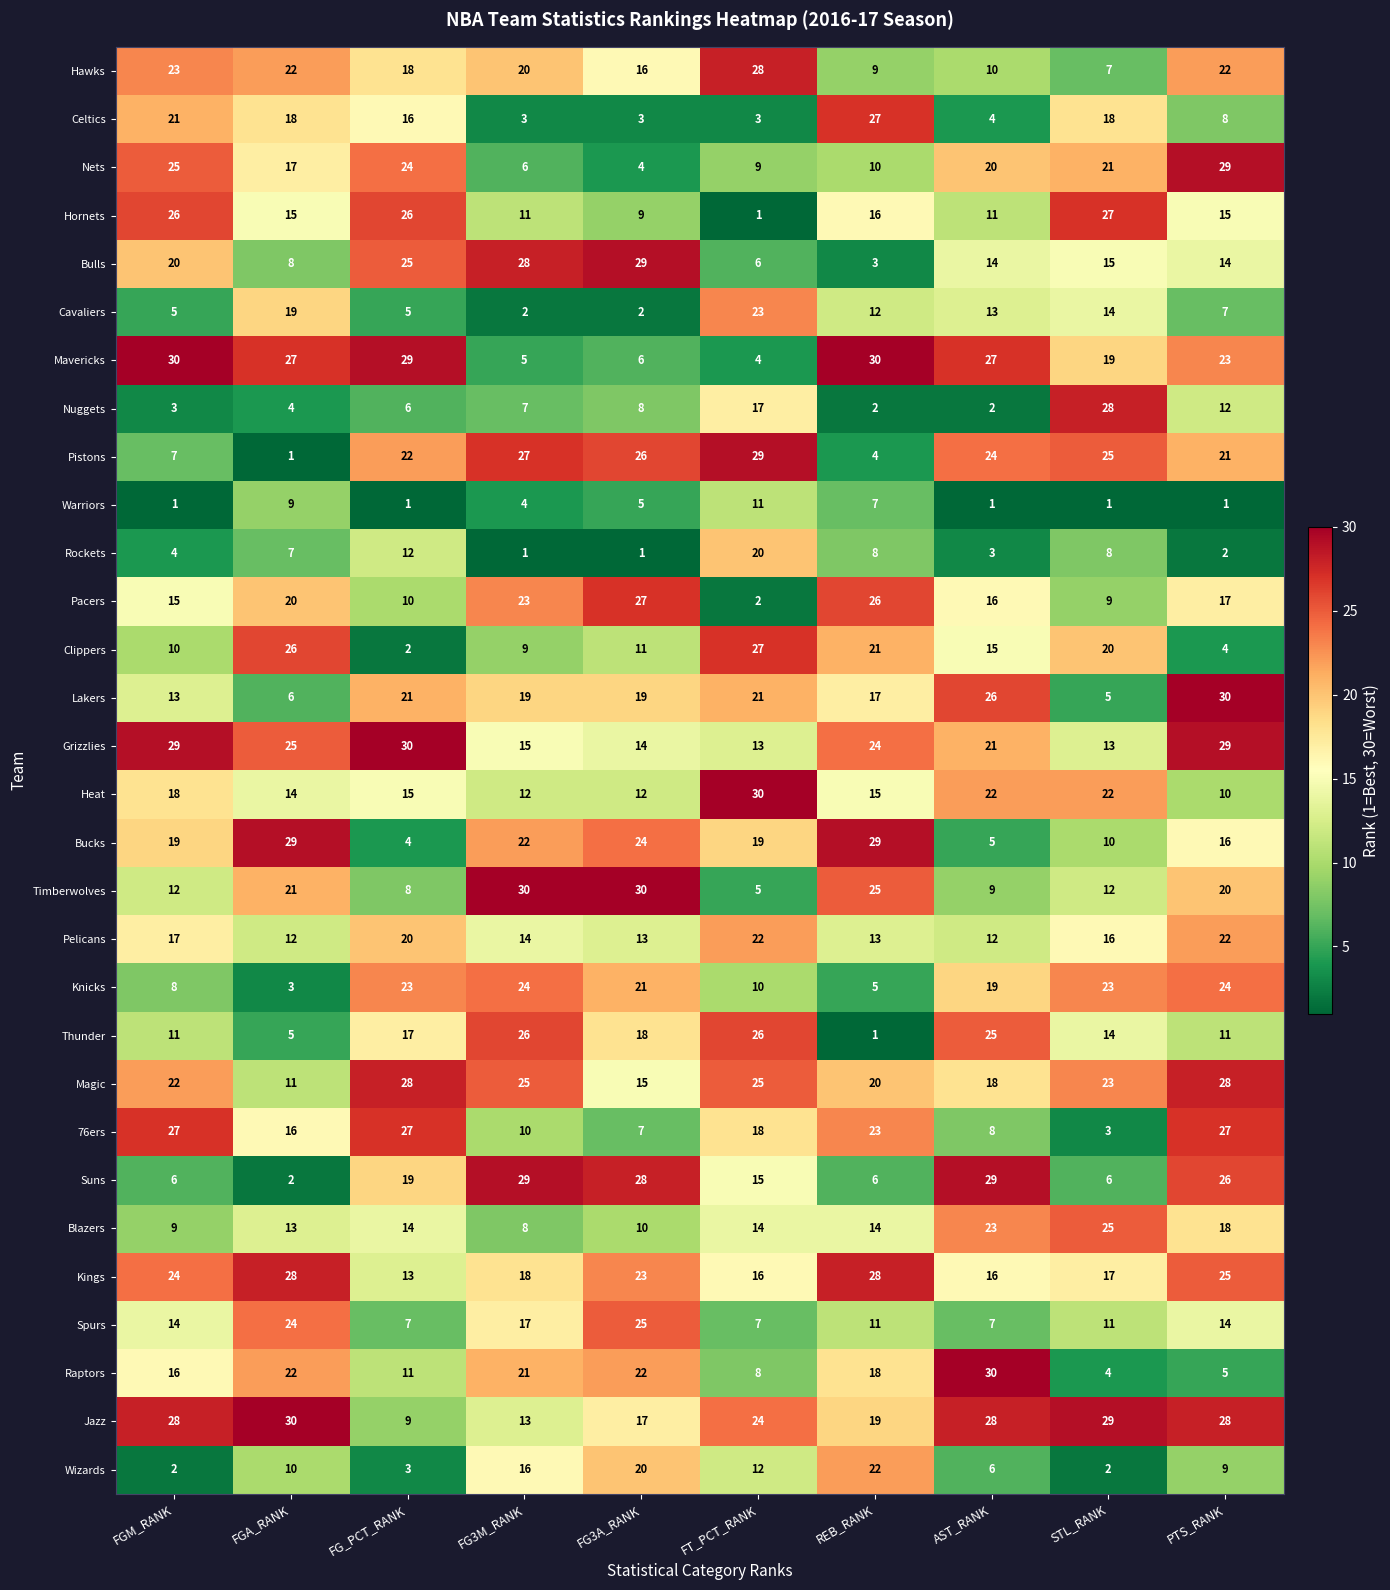

At which label does Grizzlies first exceed 24?

FGM_RANK